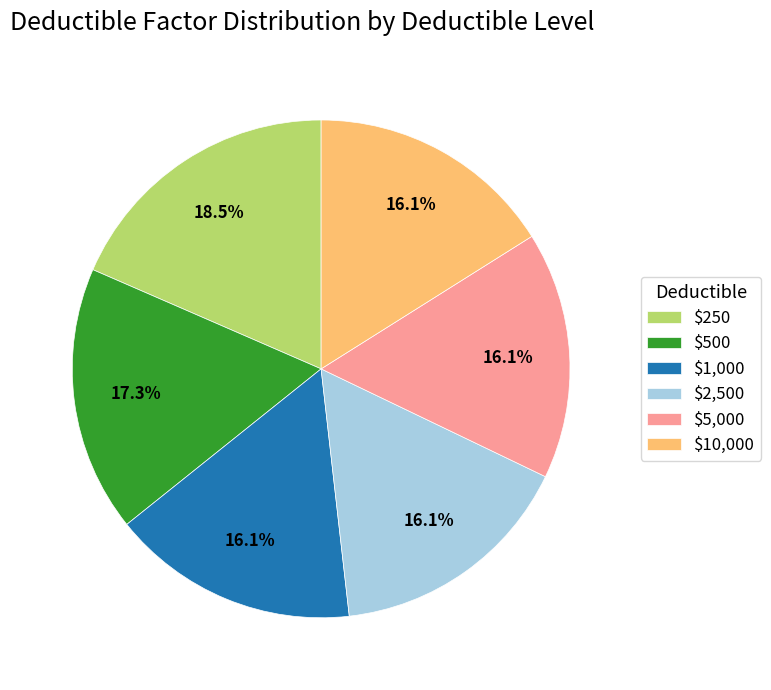

Approximately how many times larger is the value at $2,500 compared to $500?

0.9